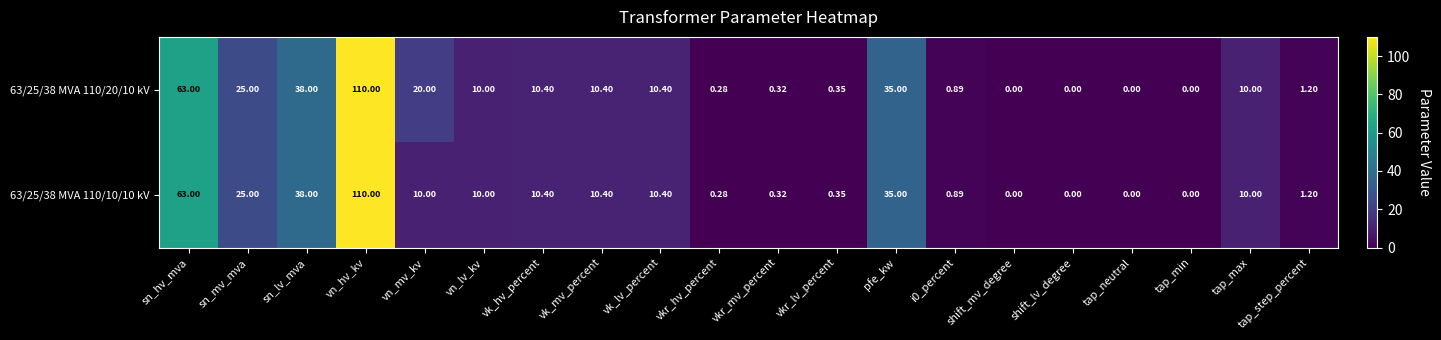

At which label does 63/25/38 MVA 110/20/10 kV reach its peak?

vn_hv_kv